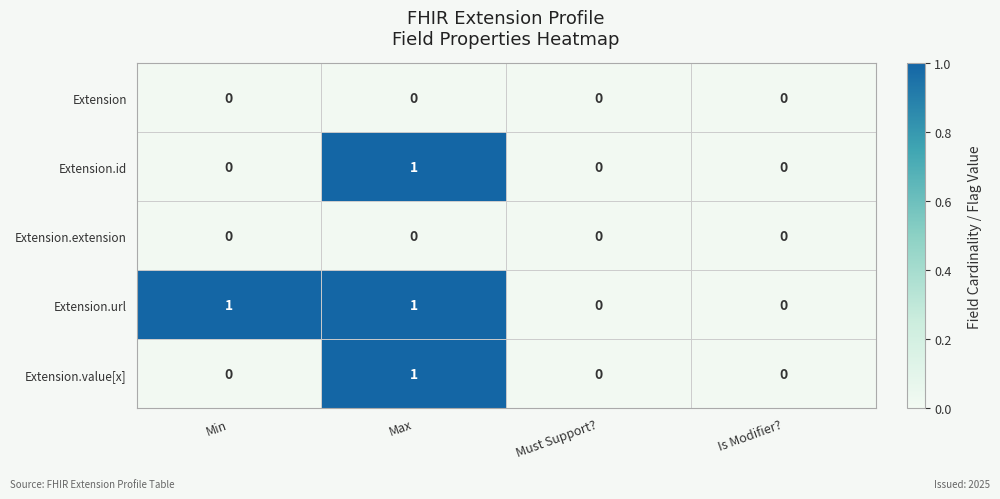

Which category has the highest value in the Extension.value[x] series?

Max